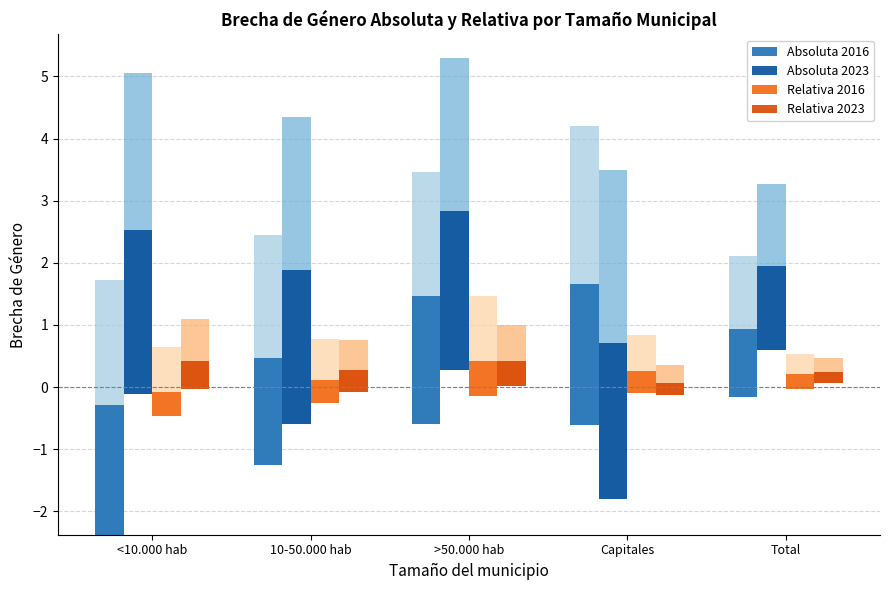

The Relativa 2016 series shows 0.2 at Capitales. True or false?

False